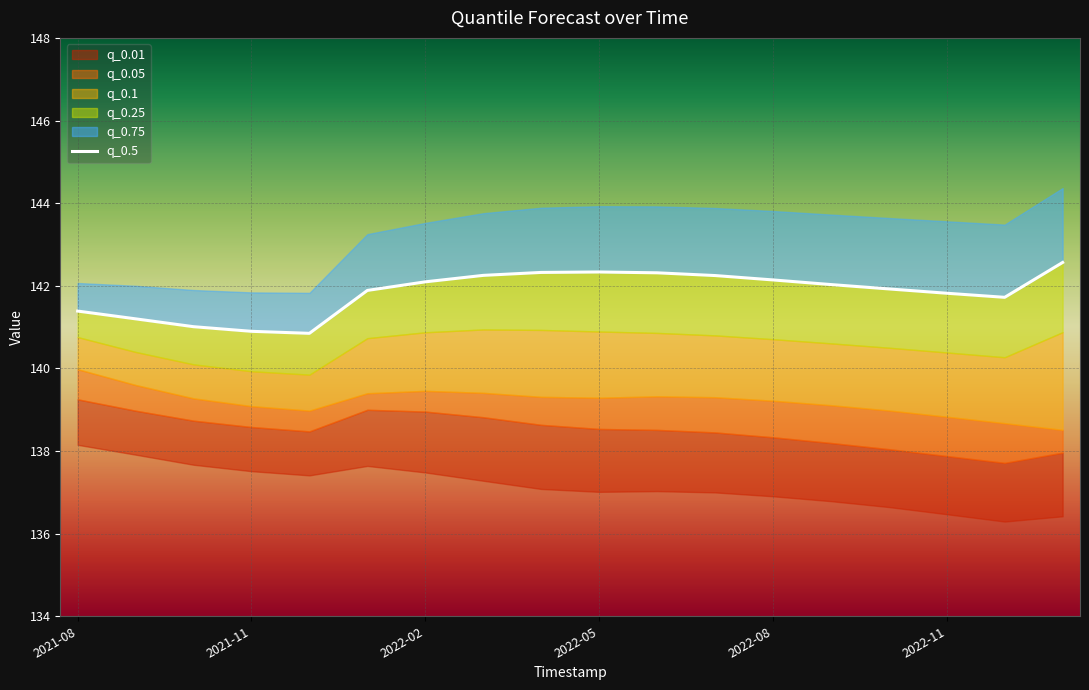

At which label is the value closest to 141?

2022-02